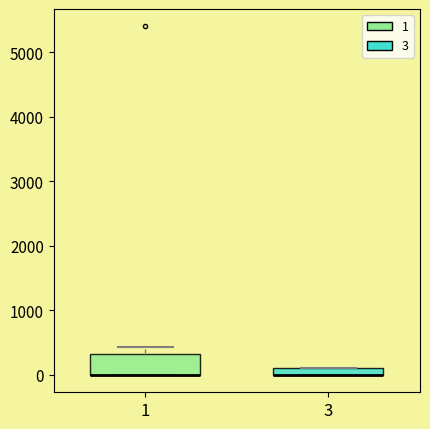

Comparing the boxes themselves (not the whiskers), which one is the tallest?

1